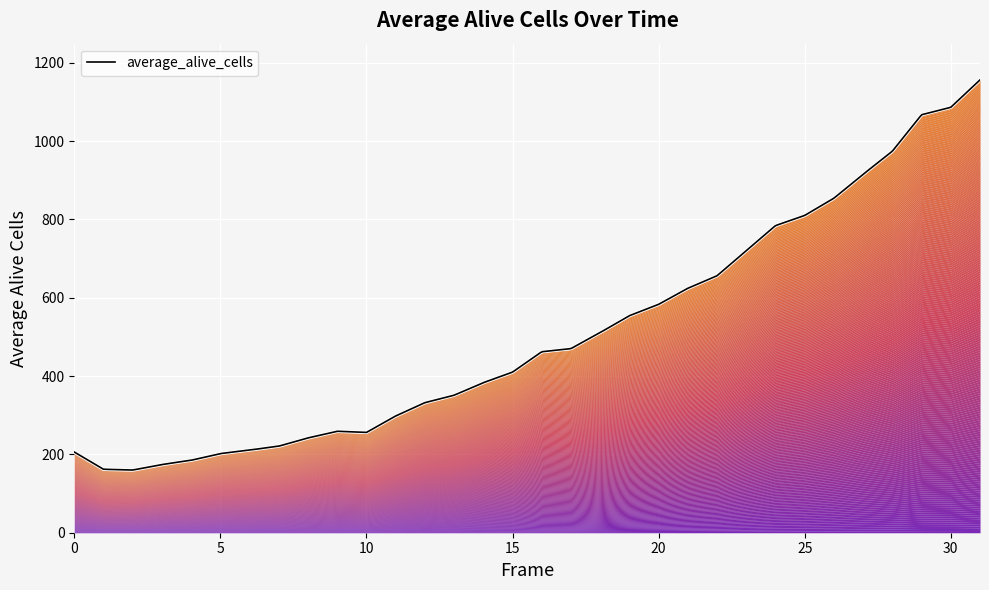

How many interior local valleys (lower than both neighbors) does the data have?

2